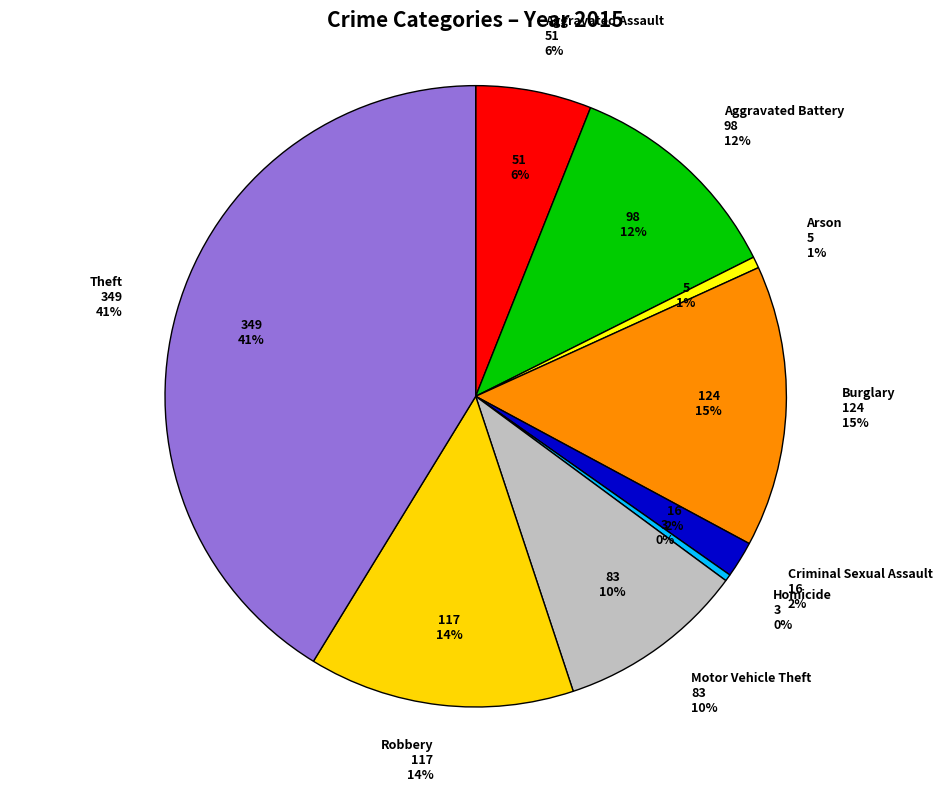

What is the smallest slice in the pie chart?

Homicide